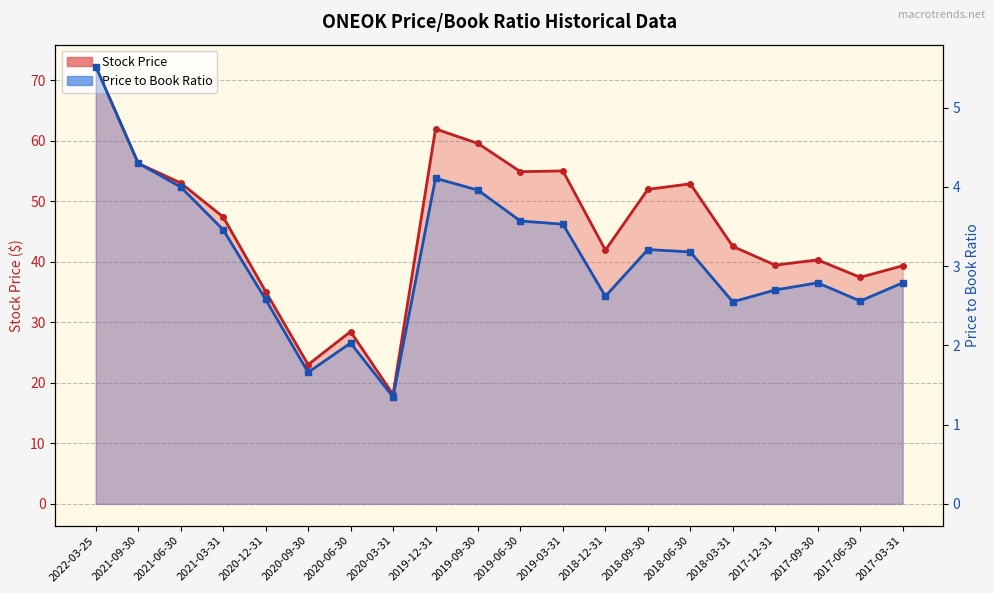

True or false: Price to Book Ratio and Stock Price intersect in this chart.

False